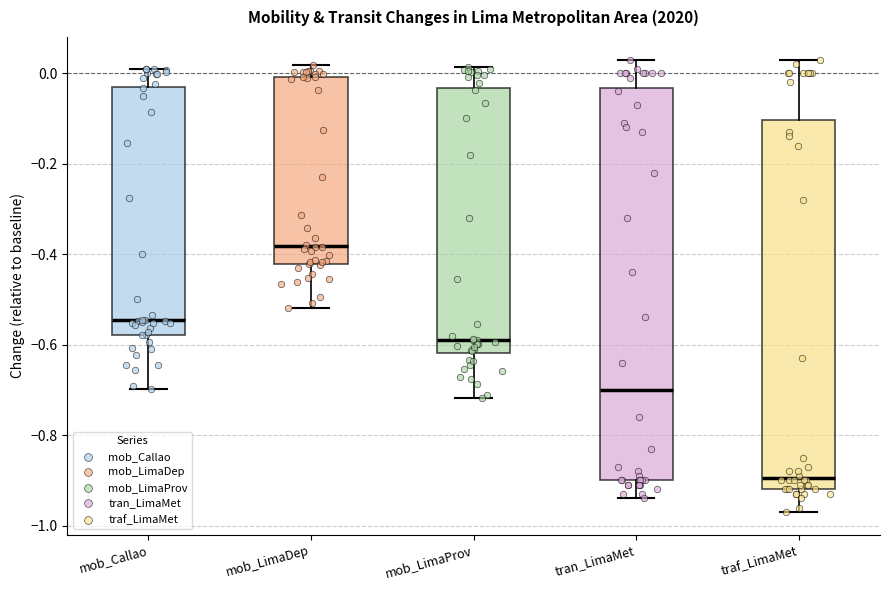

Where is the lower edge of the box for mob_LimaProv on the y-axis? The values are not printed on the chart, so give them approximately, as read against the axis.

-0.62